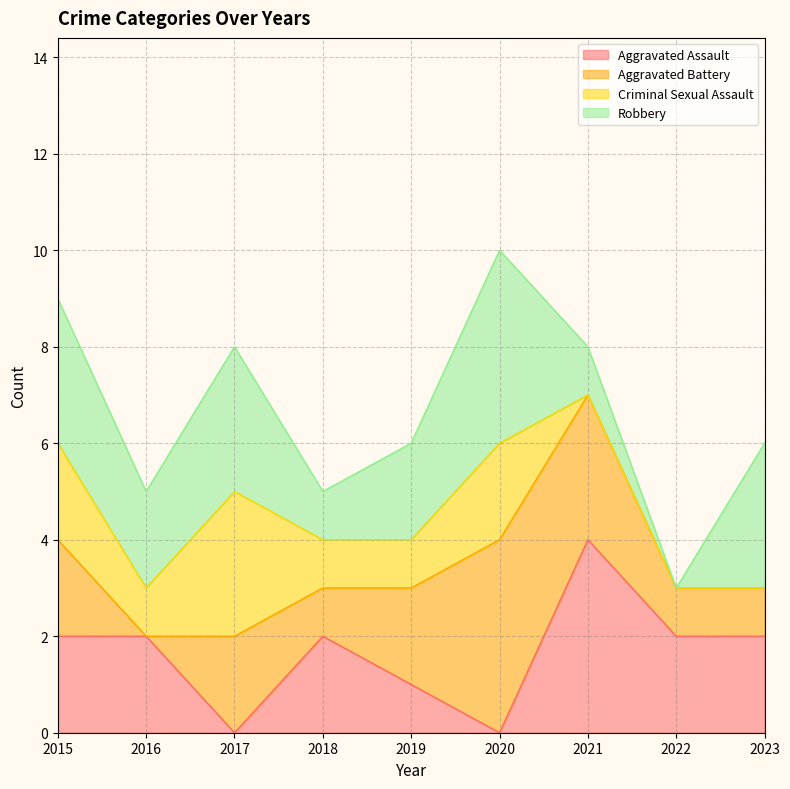

Which category has the highest value across all series?

2020